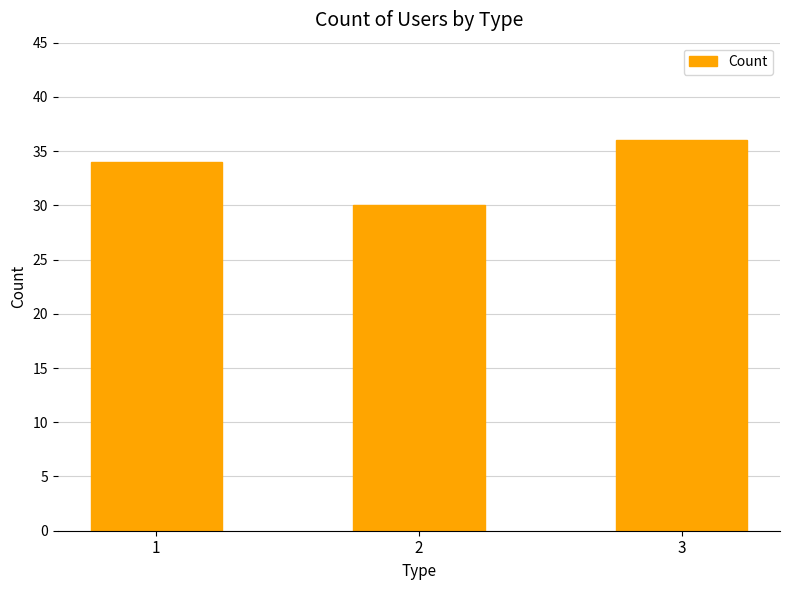

Read the value at 2.

30